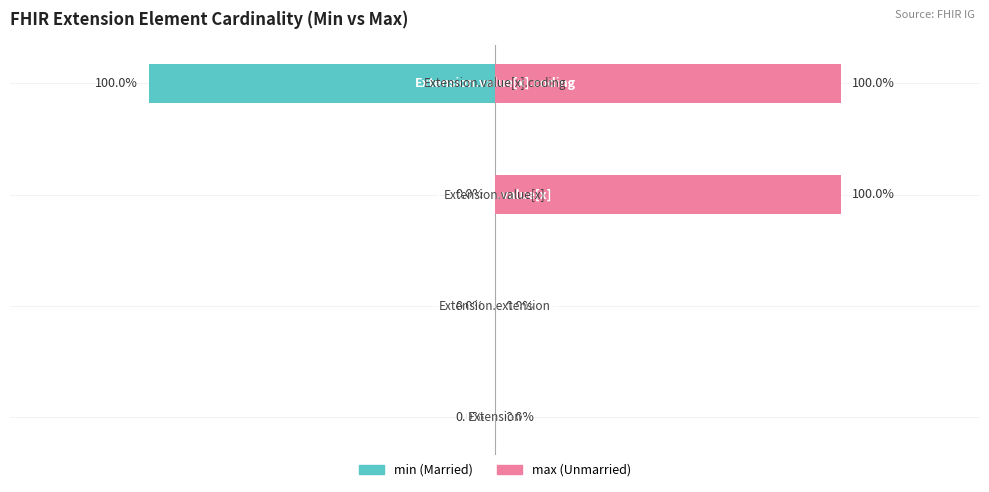

What are all the series names shown in the legend?

Married, Unmarried